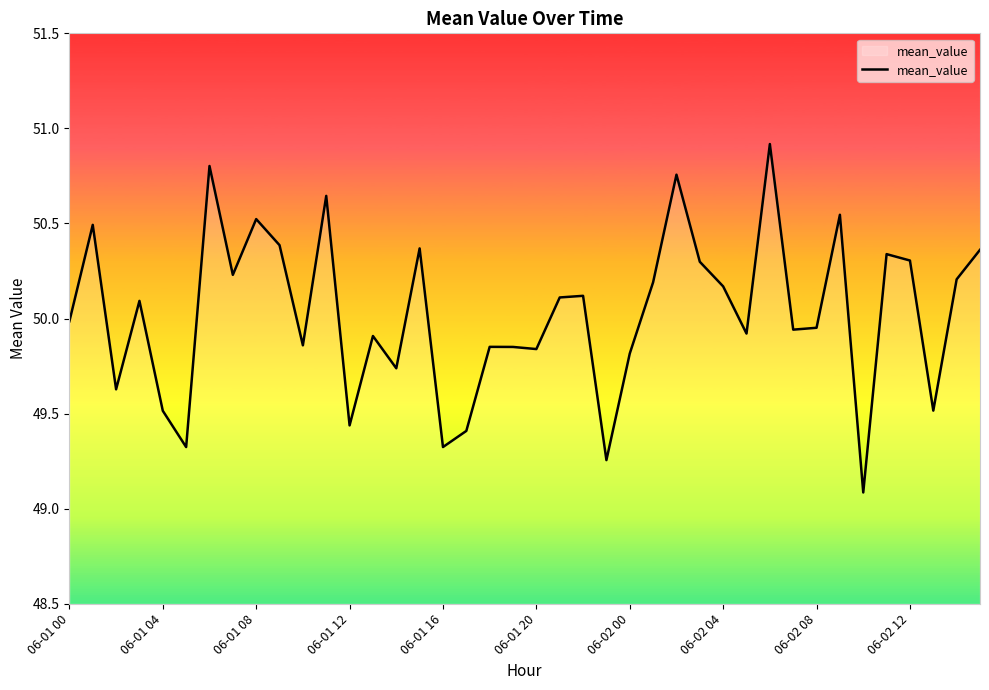

What is the difference between the maximum and minimum values?

1.8